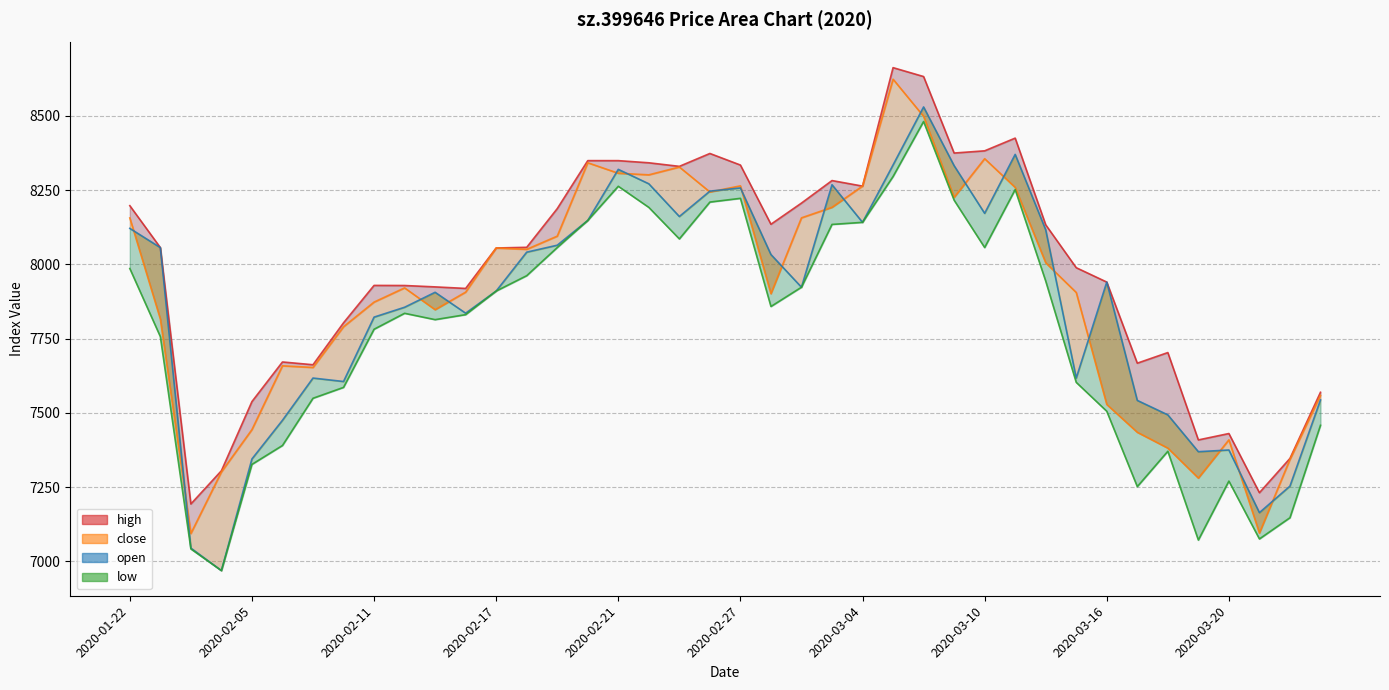

How many categories are shown in the chart?

40